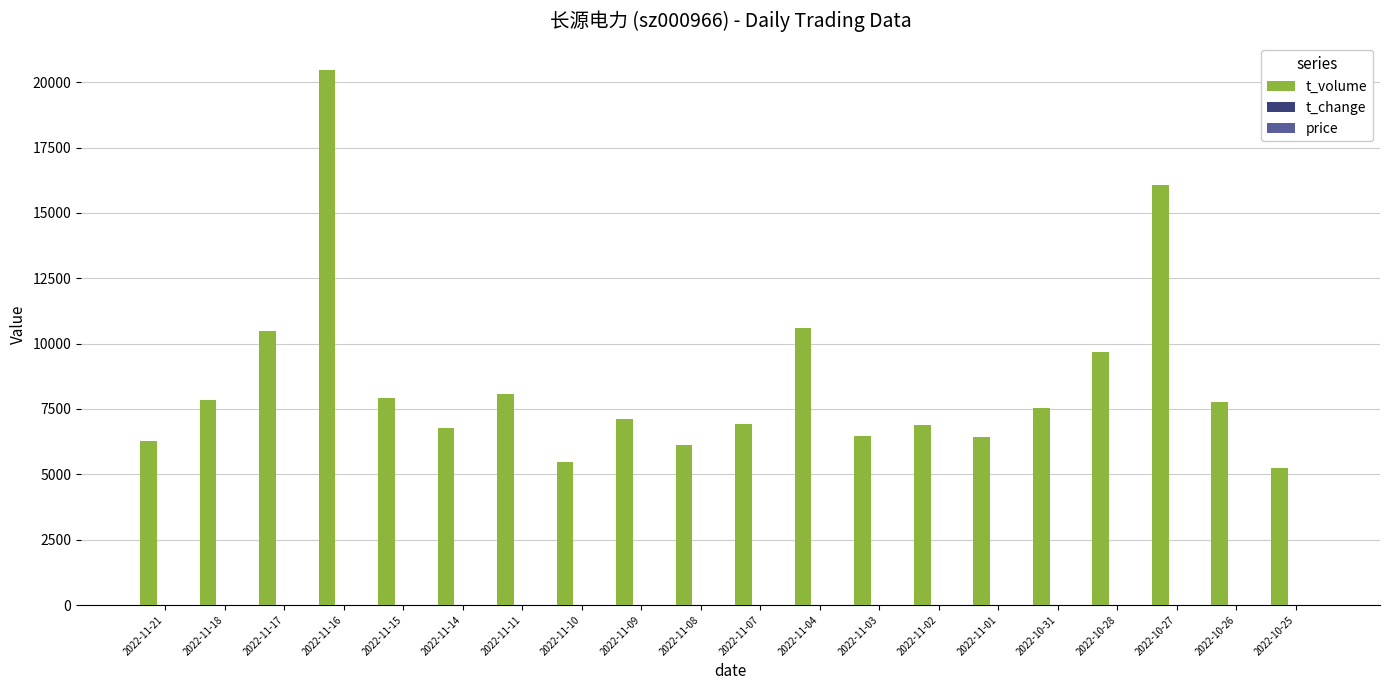

At which category is the sum across all series the highest?

2022-11-16